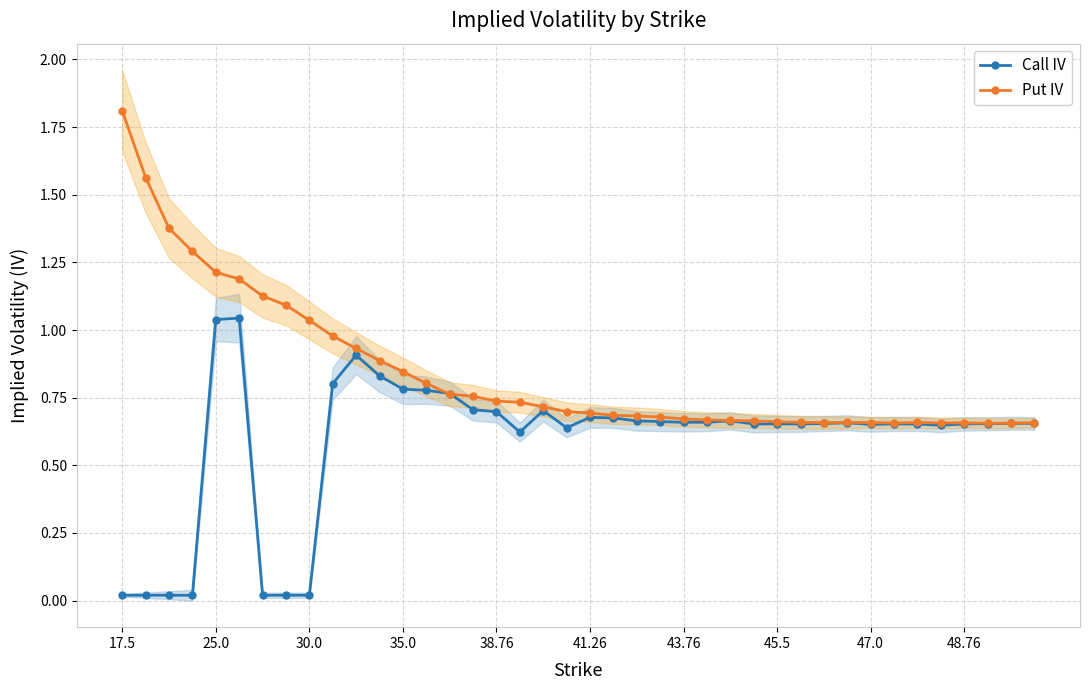

Is this an area chart (filled region under the line)?

No